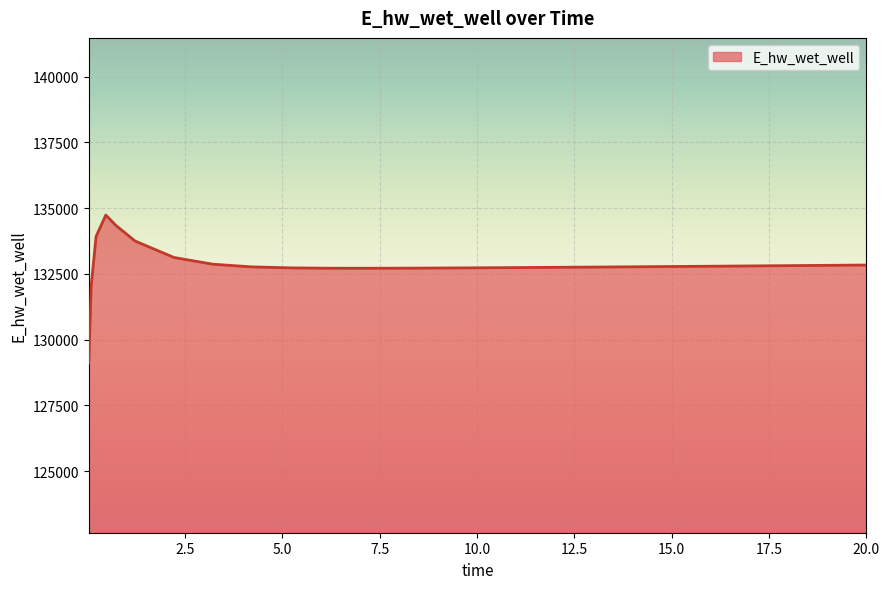

How many lines are shown in the chart?

1